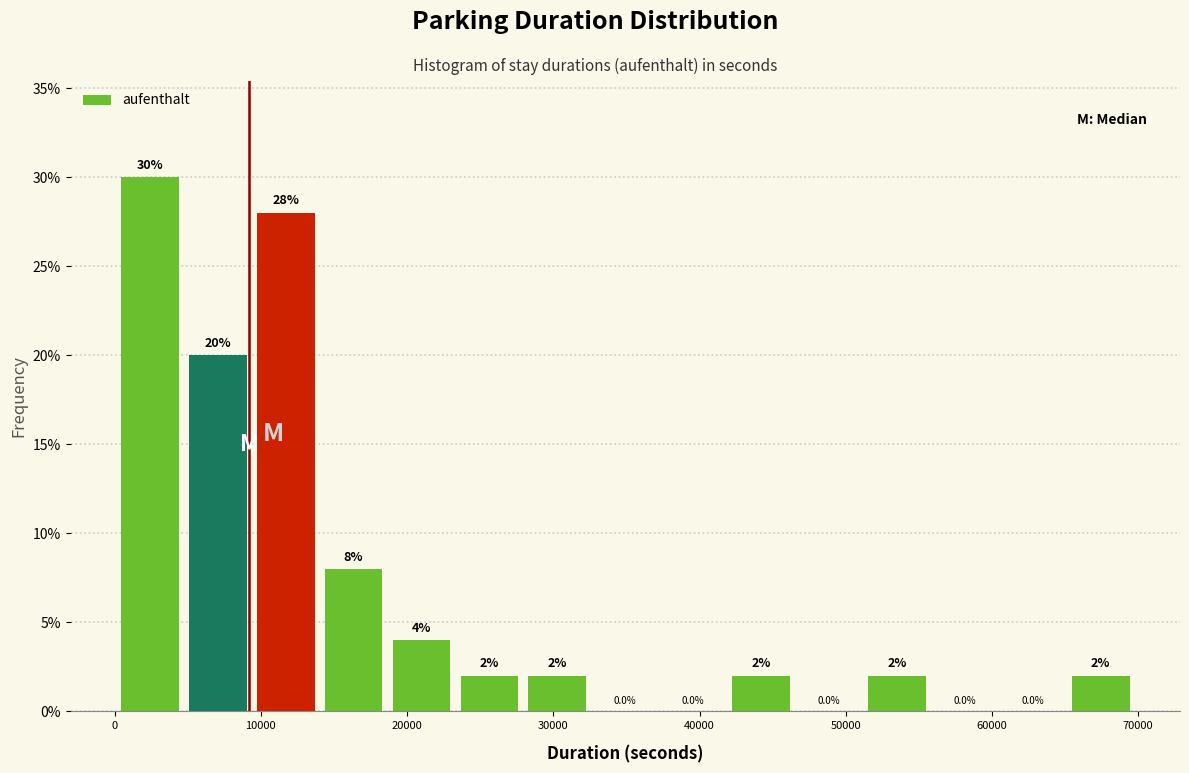

How tall is the bar that spans 19000 to 23000 on the x-axis? The bar edges are not printed on the chart, so give them approximately, as read against the axis.

4.0